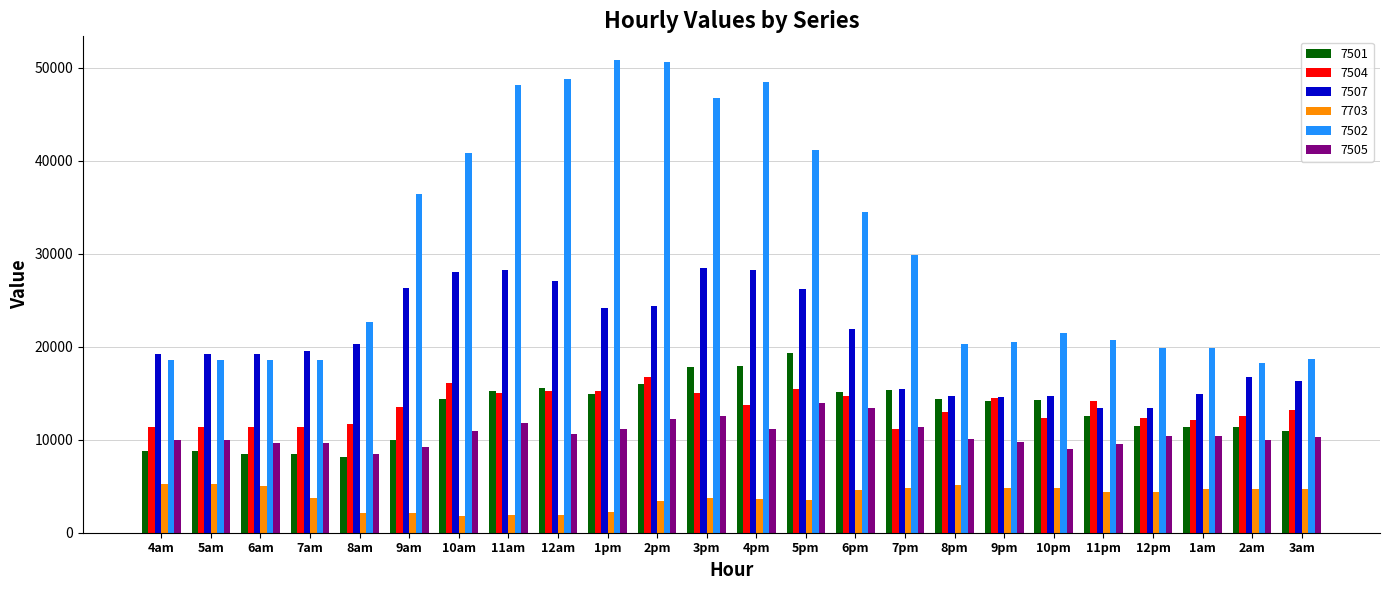

Is the value of 7502 at 12pm greater than the value of 7507 at 9pm?

Yes